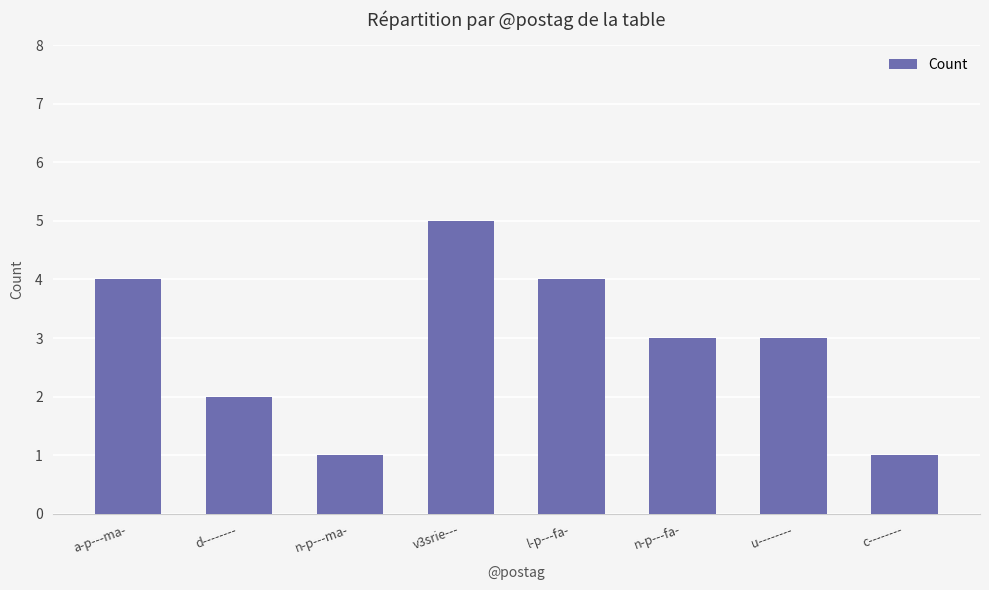

At which category does the chart reach its peak across all series?

v3srie---